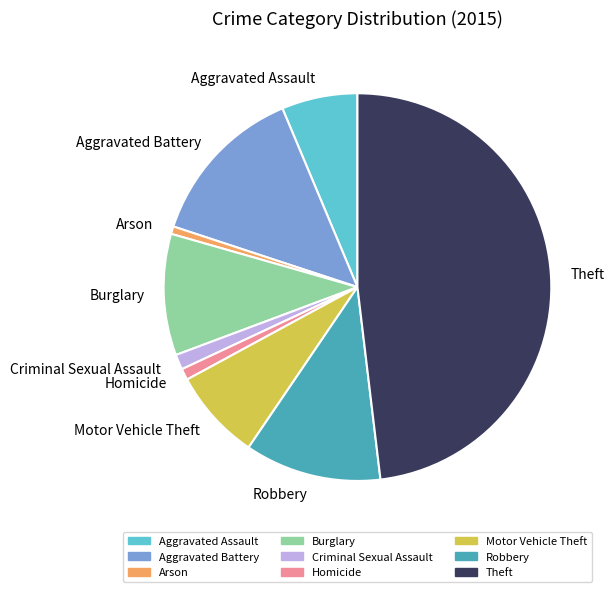

Which category has the biggest portion of the pie?

Theft